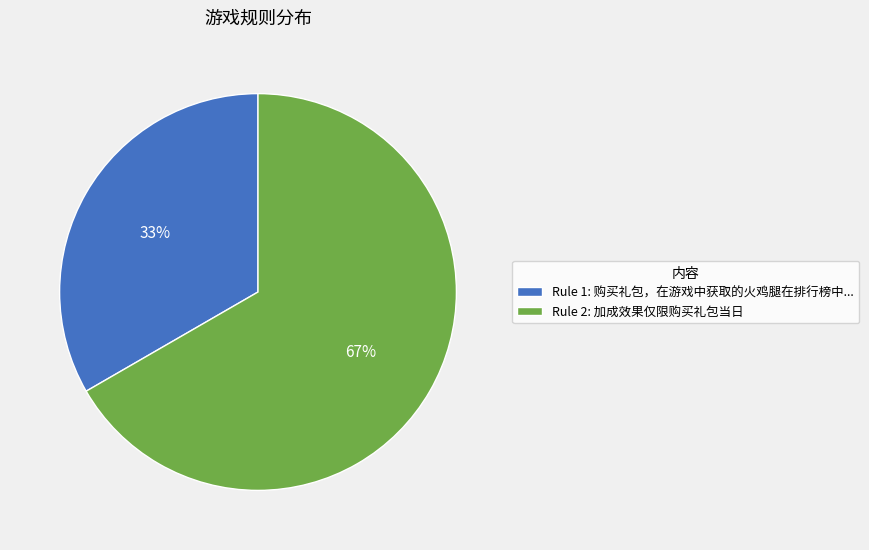

Do Rule 2: 加成效果仅限购买礼包当日 and Rule 1: 购买礼包，在游戏中获取的火鸡腿在排行榜中... together represent more than half of the pie?

Yes